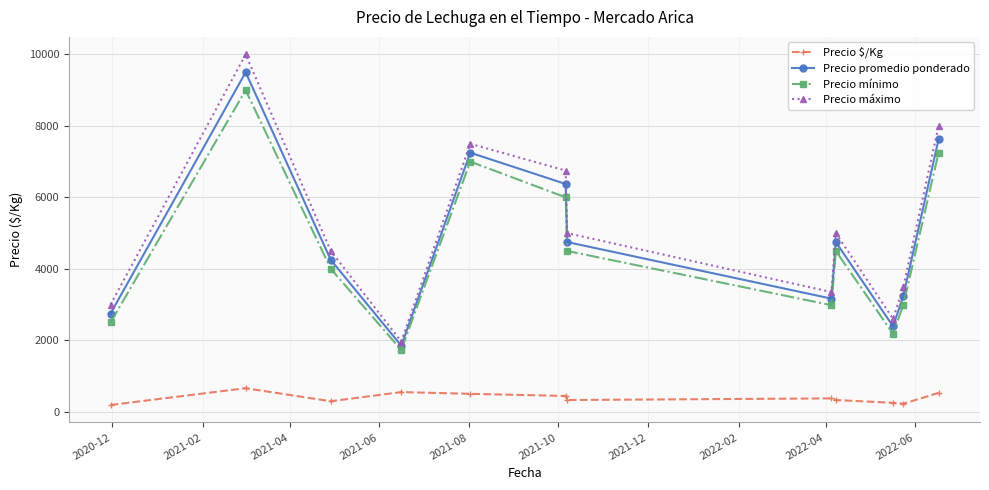

What is the difference between the maximum and minimum values in the Precio promedio ponderado series?

7650.0